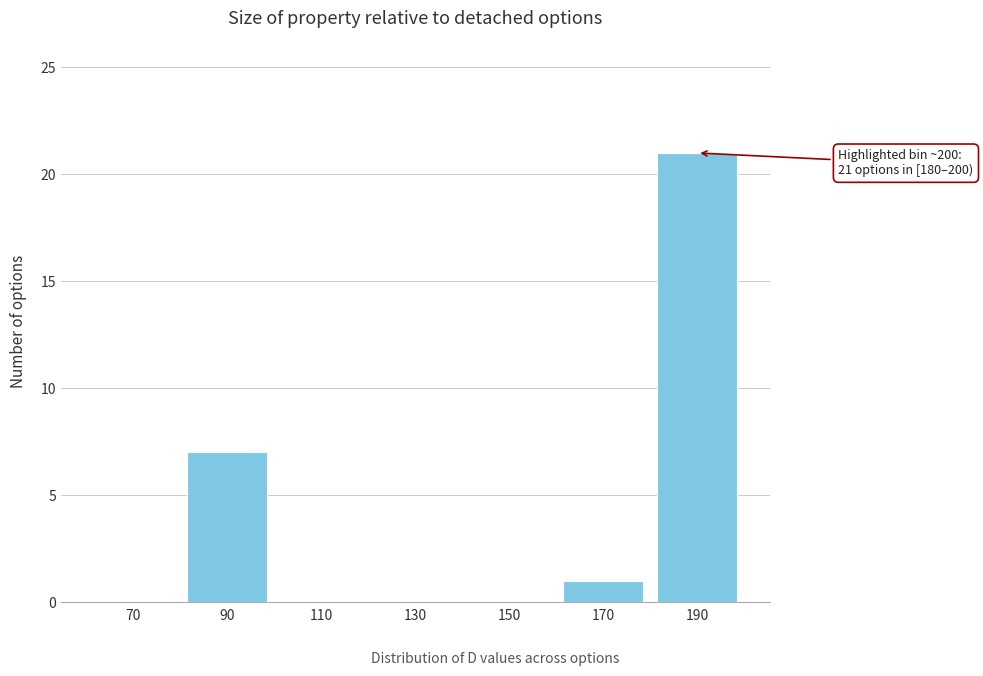

Reading left to right, what are all the values shown in this chart?

70=0	90=7	110=0	130=0	150=0	170=1	190=21